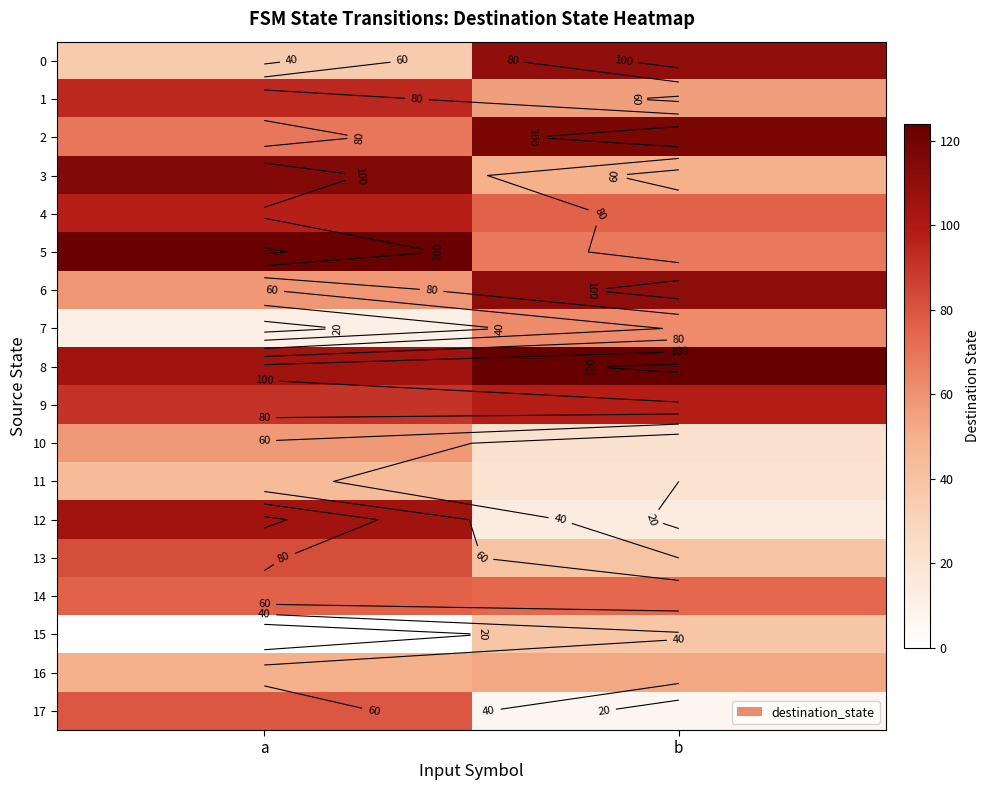

At which category does the chart reach its peak across all series?

b